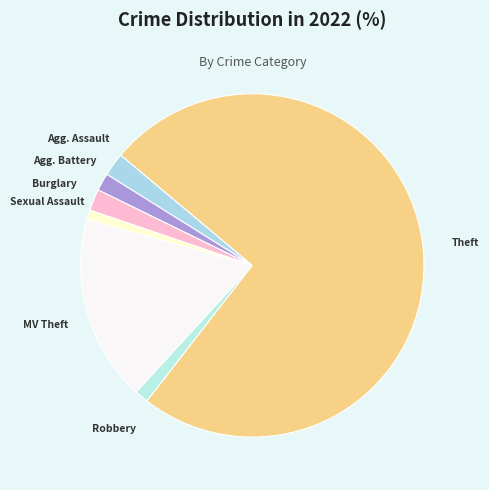

Count the number of slices in the pie.

7